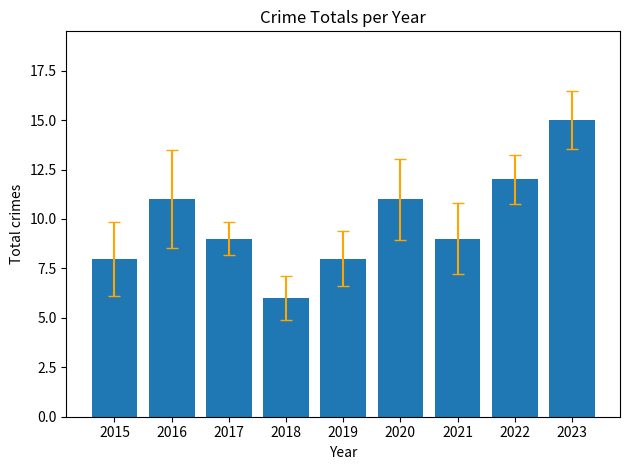

True or false: the data shows 9 at 2021.

True